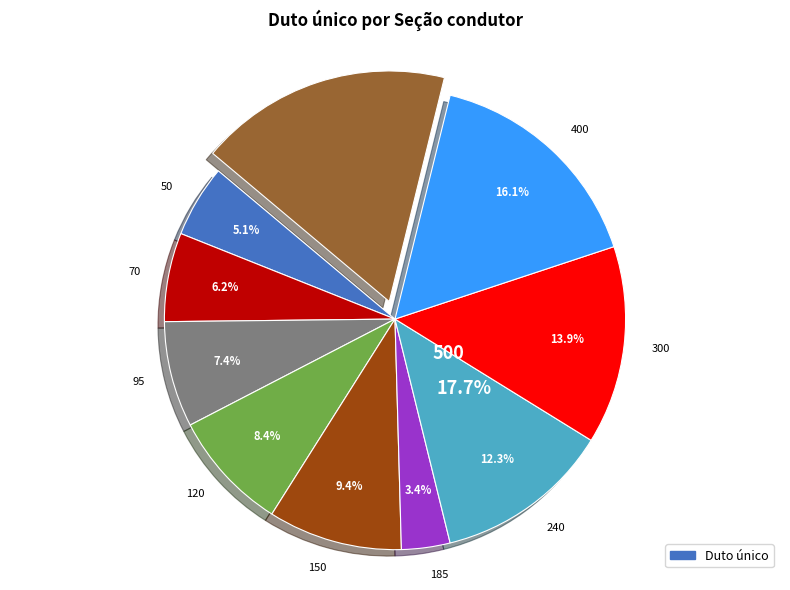

Does 400 represent more than half of the total?

No